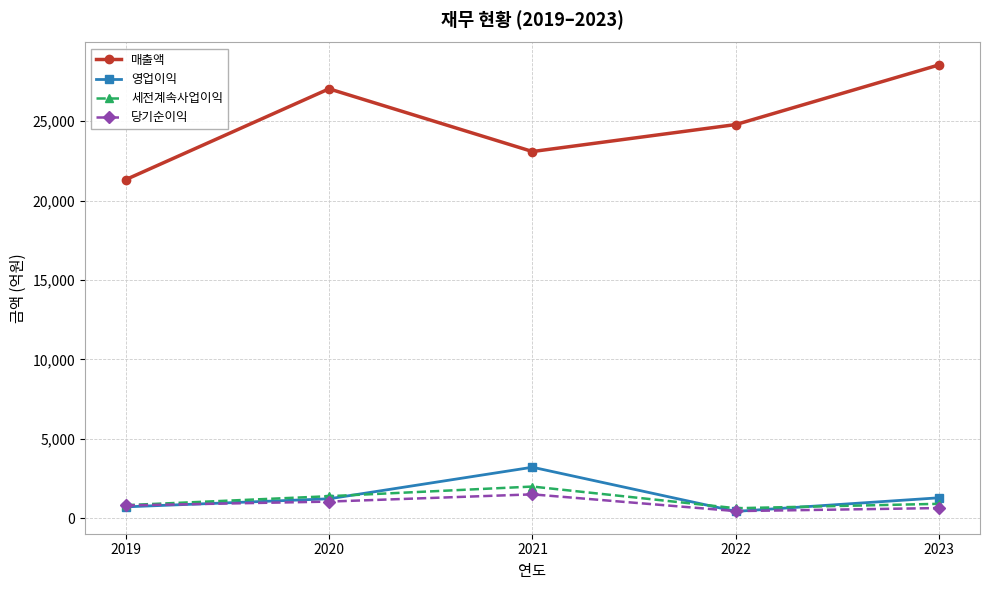

Rank the series by their maximum value, from highest to lowest.

매출액, 영업이익, 세전계속사업이익, 당기순이익